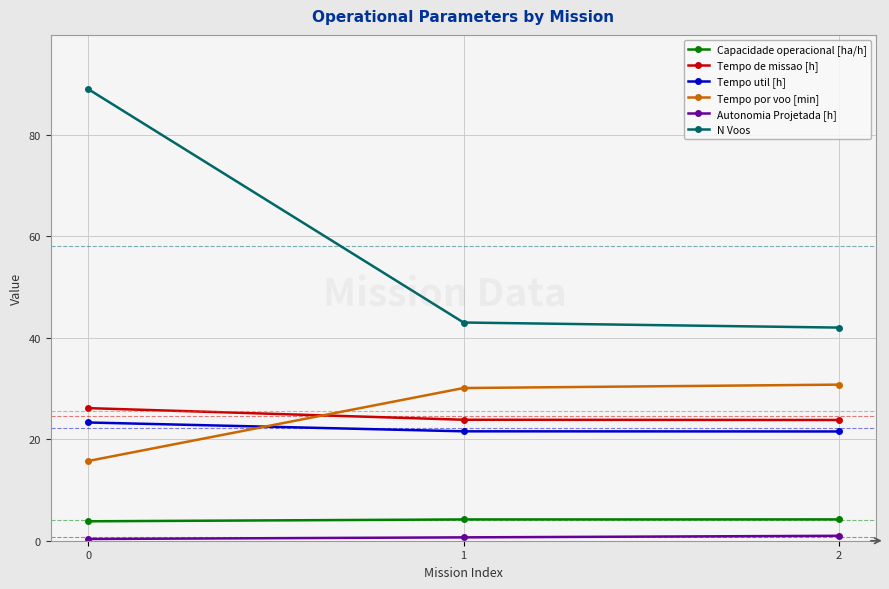

How many data points in Tempo por voo [min] are above 30?

2